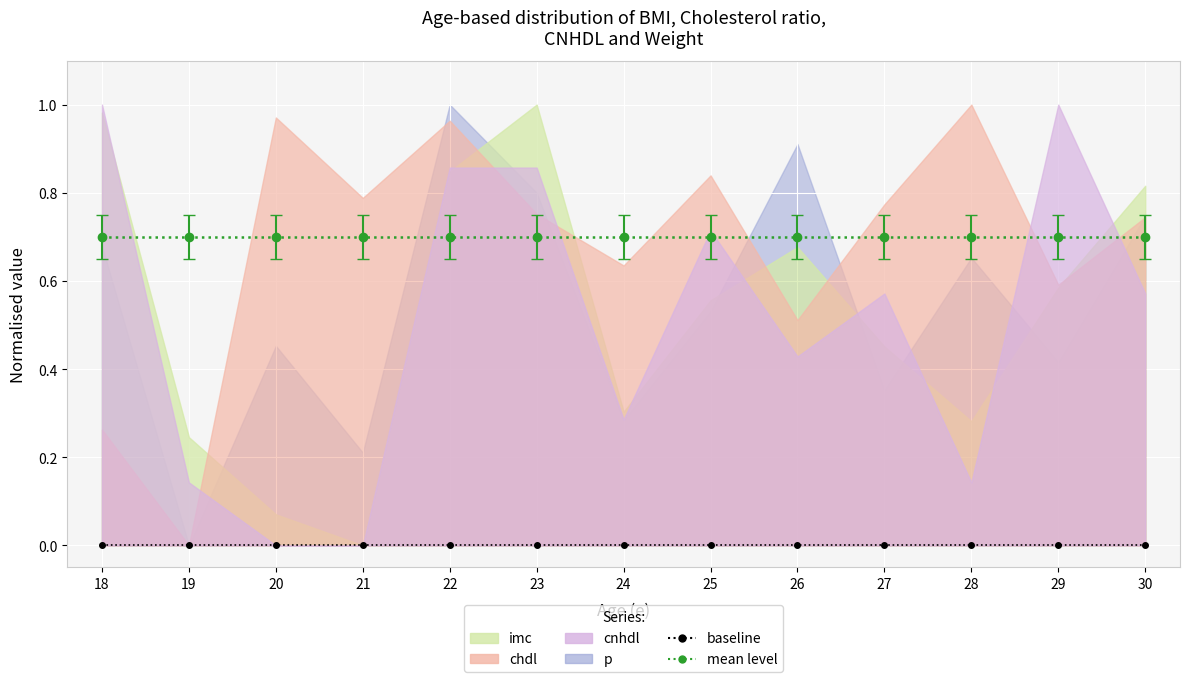

What is the value of the mean level point at the 7th from the left?

0.7